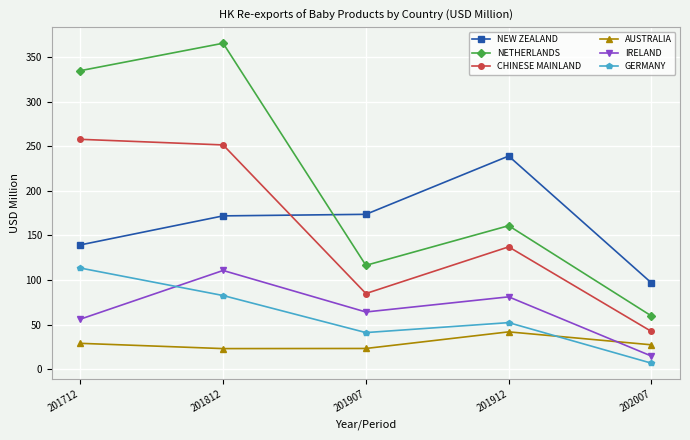

What is the greatest value displayed?

365.2